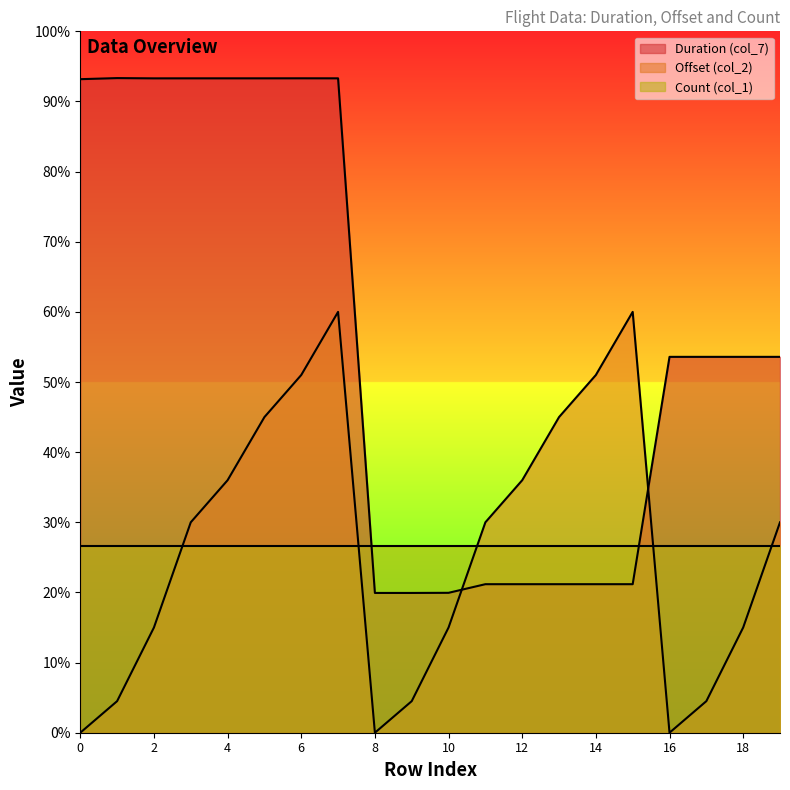

What is the total value across all series at 15?

2435.3